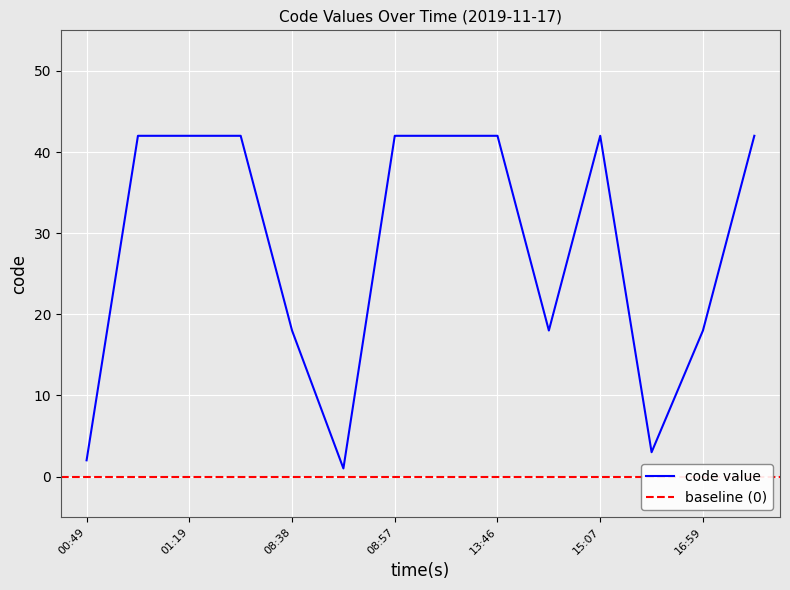

What is the sum of the values at 13:46 and 14:56?

60